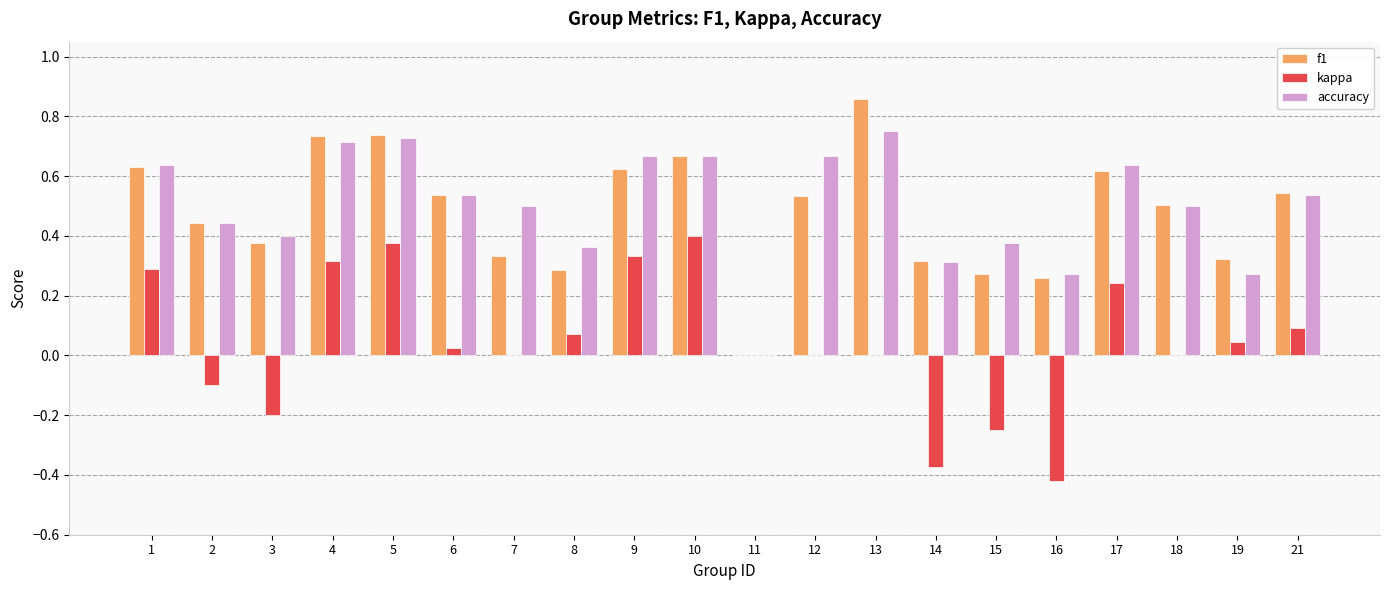

At which label does f1 reach its peak?

13